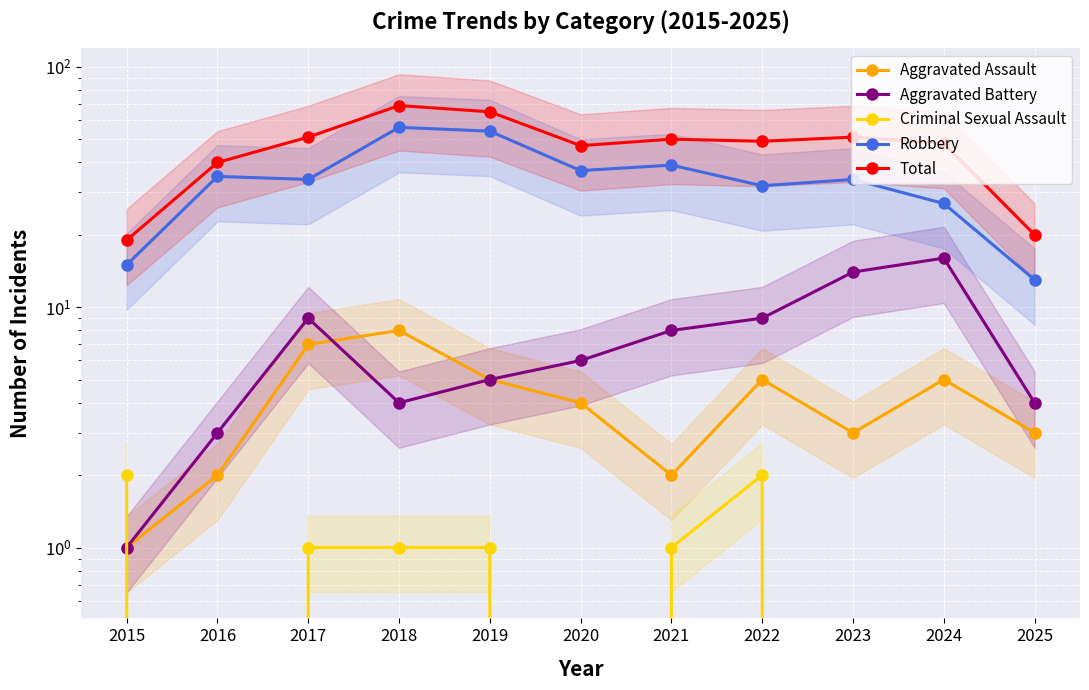

In Criminal Sexual Assault, how many points are lower than both neighbors (excluding endpoints)?

2